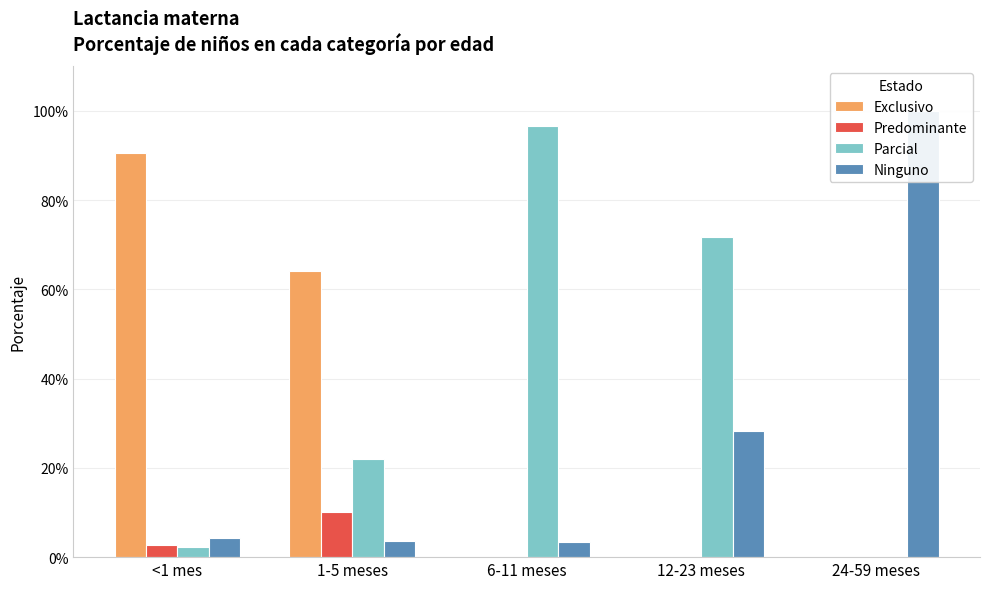

Reading right to left, extract all data points from this chart.

Exclusivo: 24-59 meses=0.0	12-23 meses=0.0	6-11 meses=0.0	1-5 meses=0.6	<1 mes=0.9
Predominante: 24-59 meses=0.0	12-23 meses=0.0	6-11 meses=0.0	1-5 meses=0.1	<1 mes=0.0
Parcial: 24-59 meses=0.0	12-23 meses=0.7	6-11 meses=1.0	1-5 meses=0.2	<1 mes=0.0
Ninguno: 24-59 meses=1.0	12-23 meses=0.3	6-11 meses=0.0	1-5 meses=0.0	<1 mes=0.0